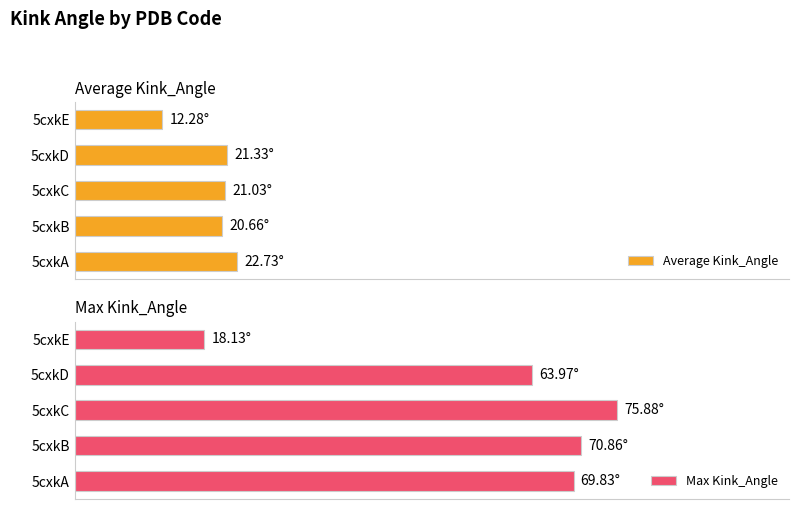

How many groups of bars are there?

5